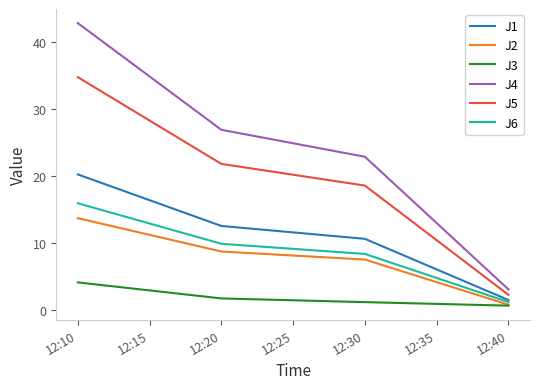

What is the sum of all J5 values?

77.2